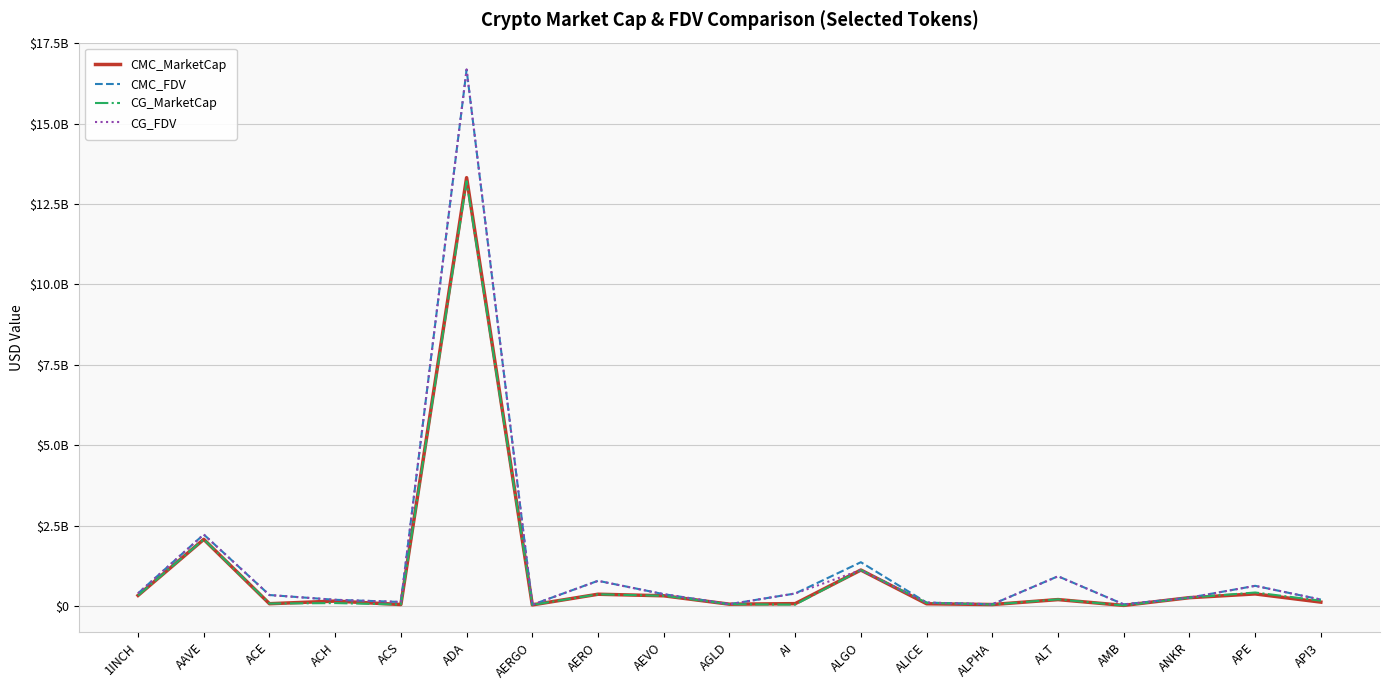

What is the total value across all series at 1INCH?

1480642500